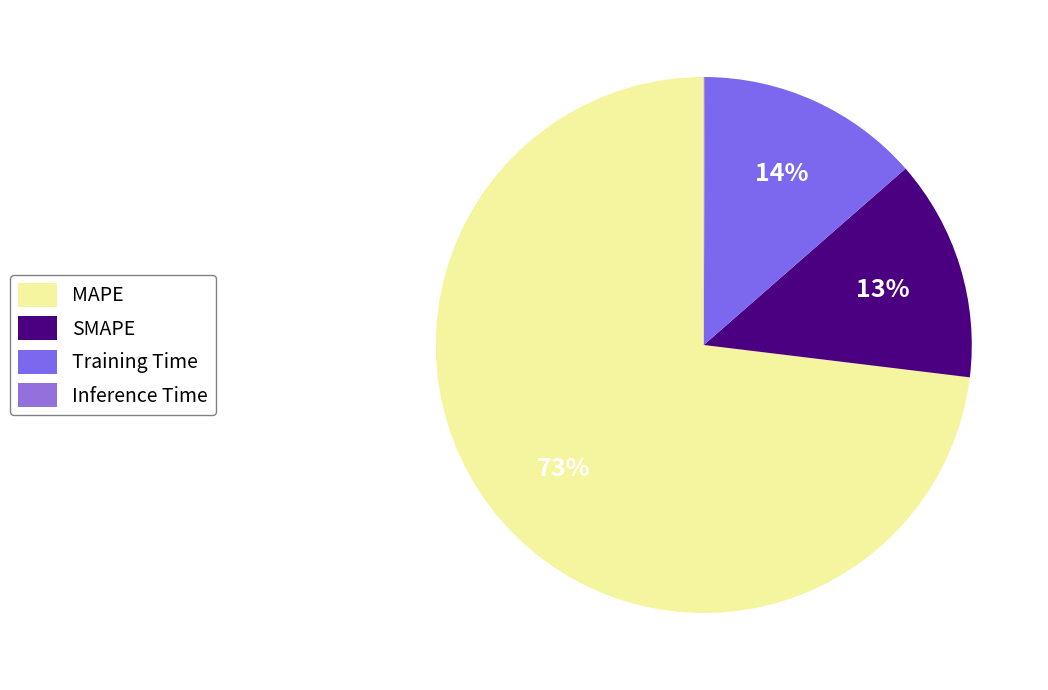

Combined, do Training Time and SMAPE account for over 50%?

No